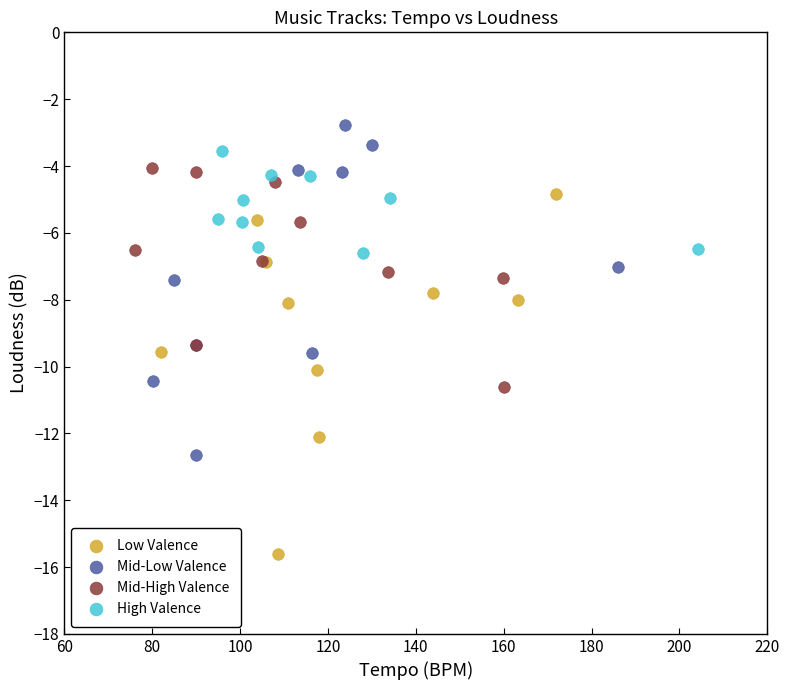

Which series reaches the minimum Y coordinate?

Low Valence